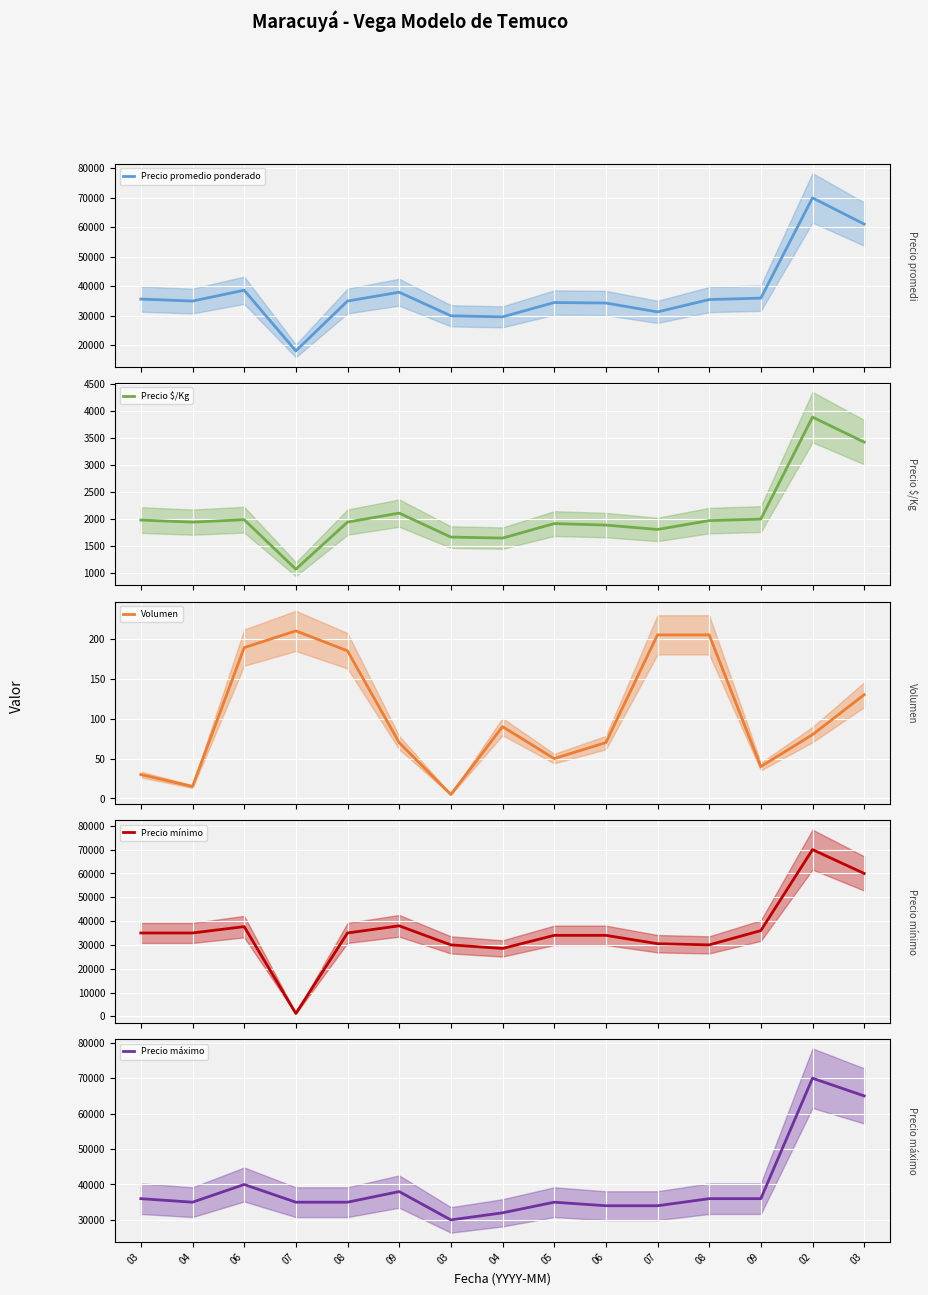

Which series has the largest total across all categories?

Precio máximo